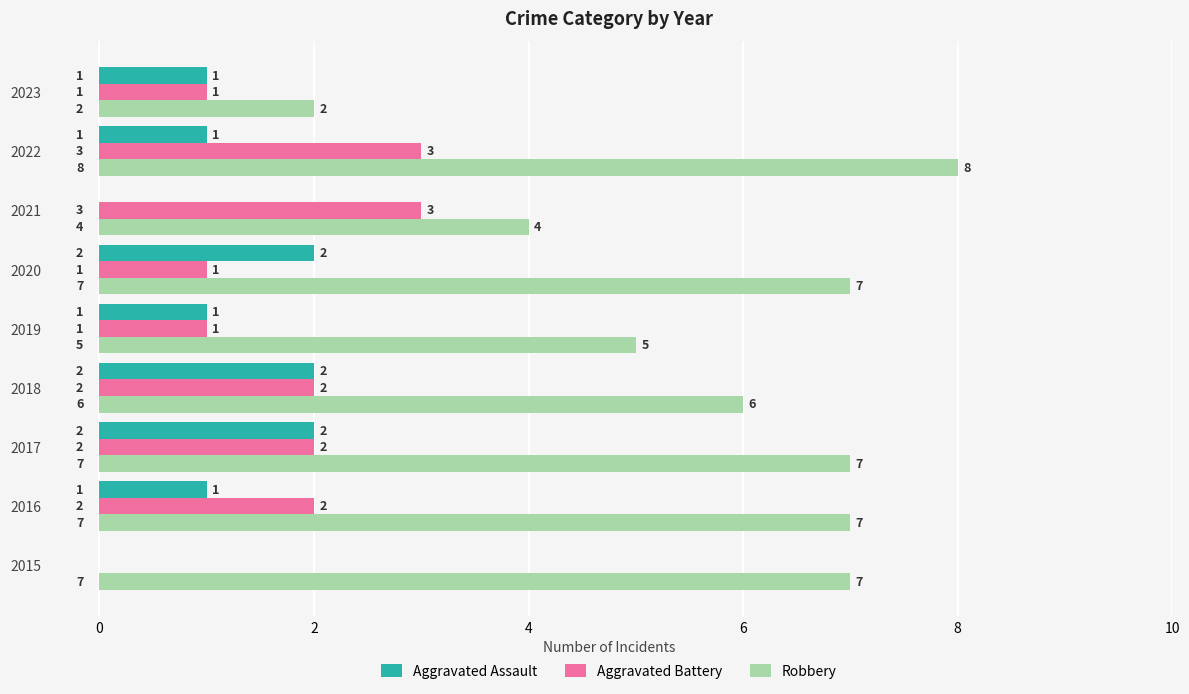

The value of Robbery at 2020 is 4. True or false?

False